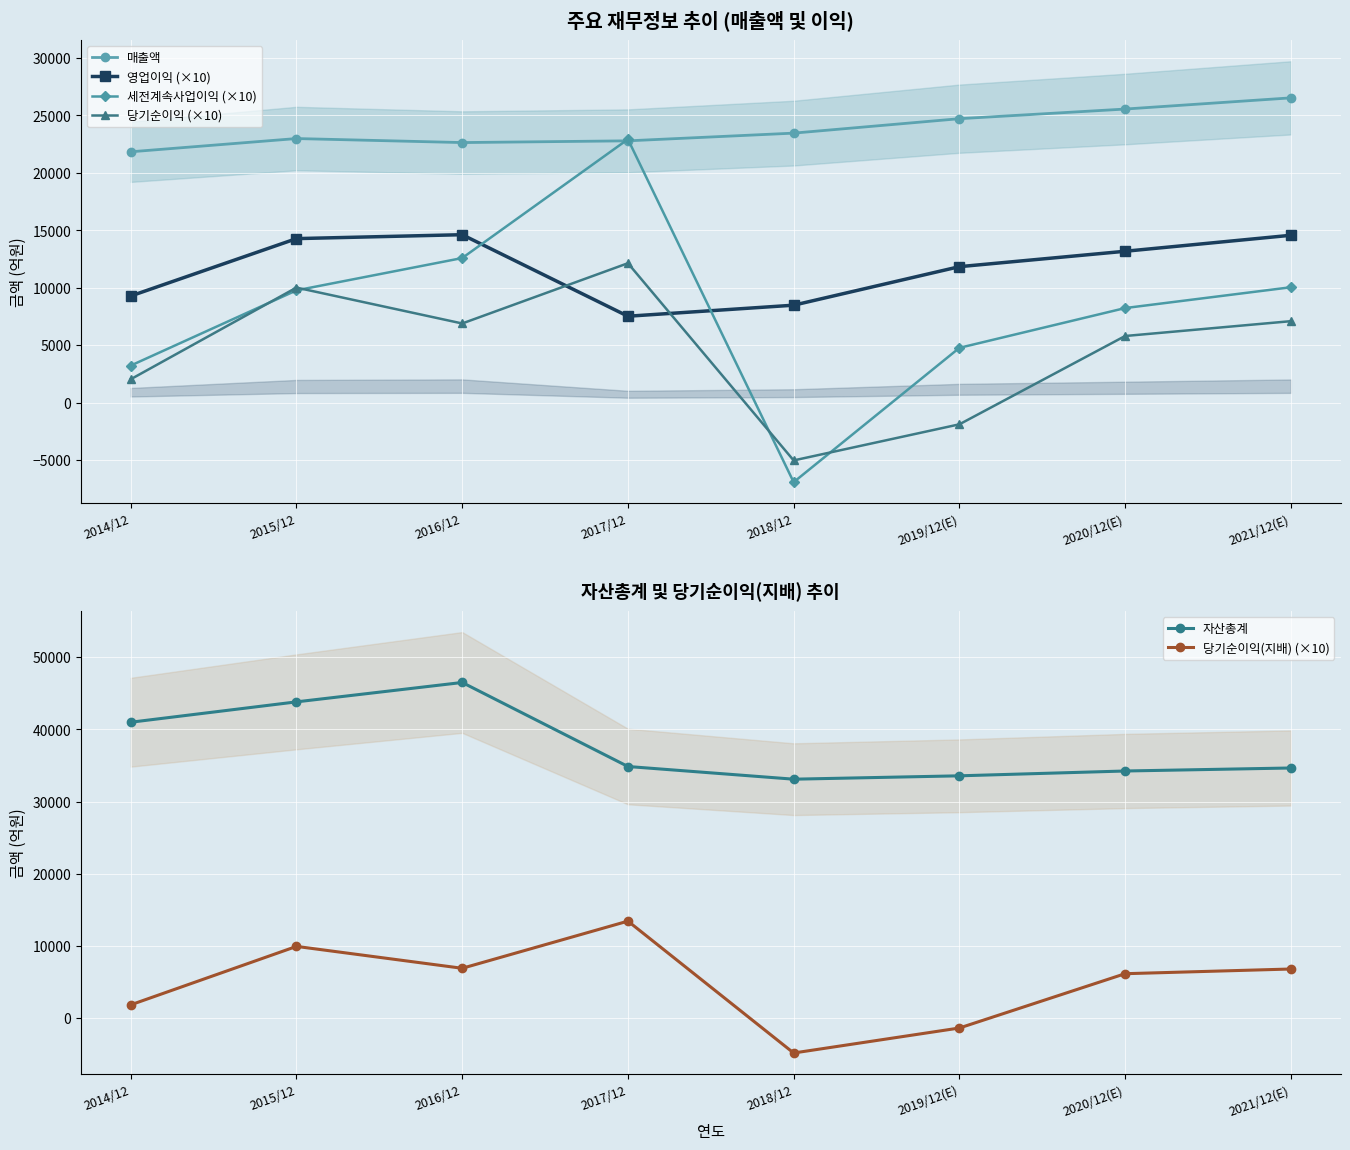

How many positive values does the 당기순이익 (×10) series have?

6